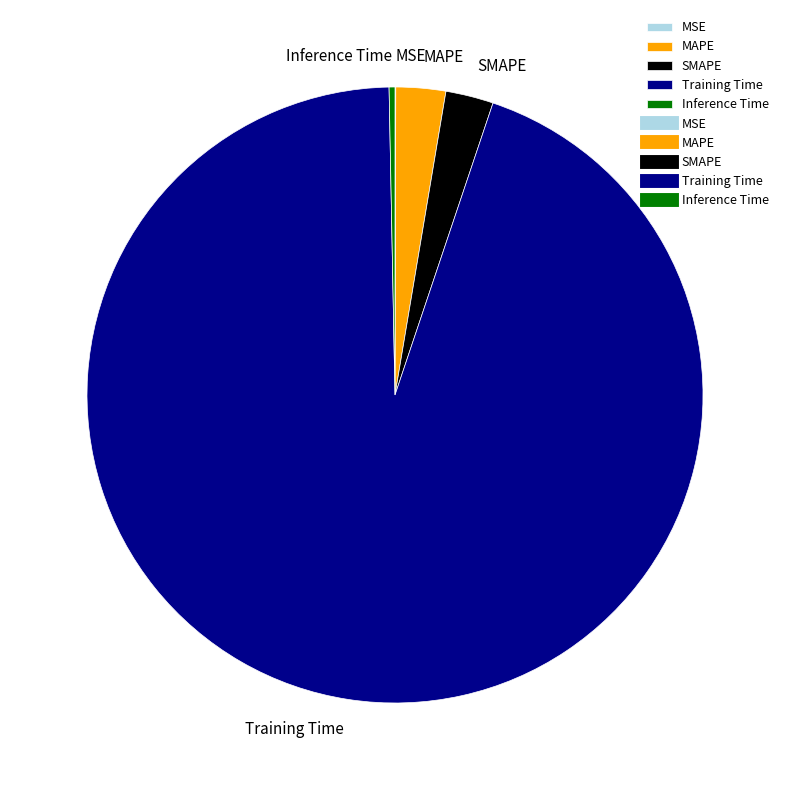

The MAPE slice represents 3% of the pie. True or false?

True